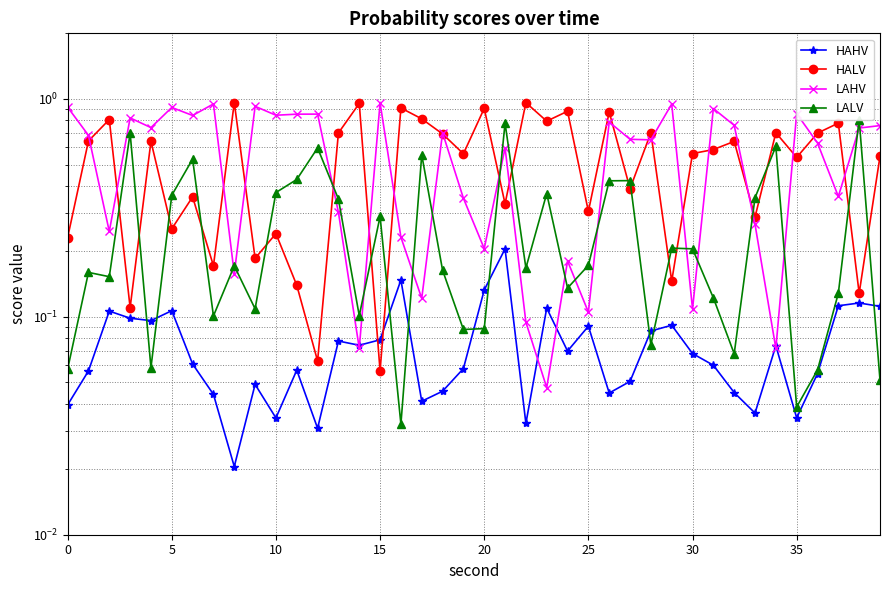

What value does the HALV series have at 39?

0.5